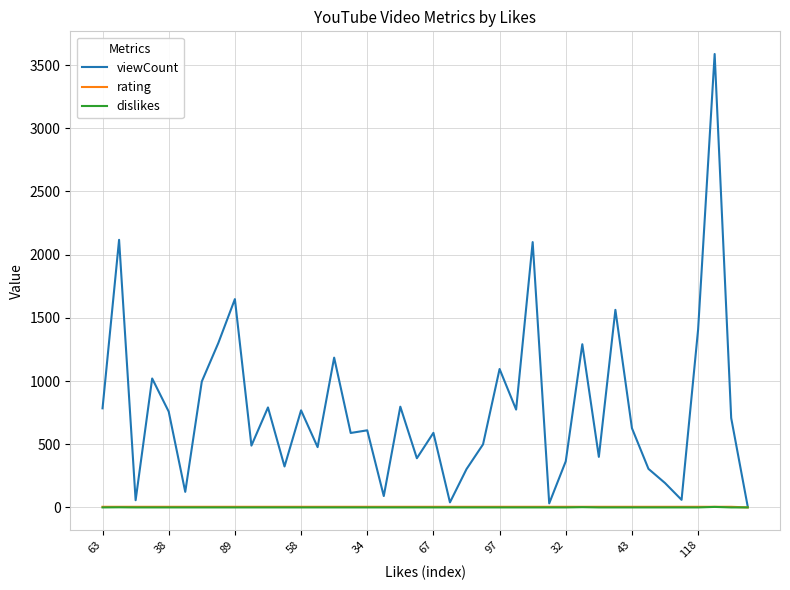

Which series has the largest total across all categories?

viewCount